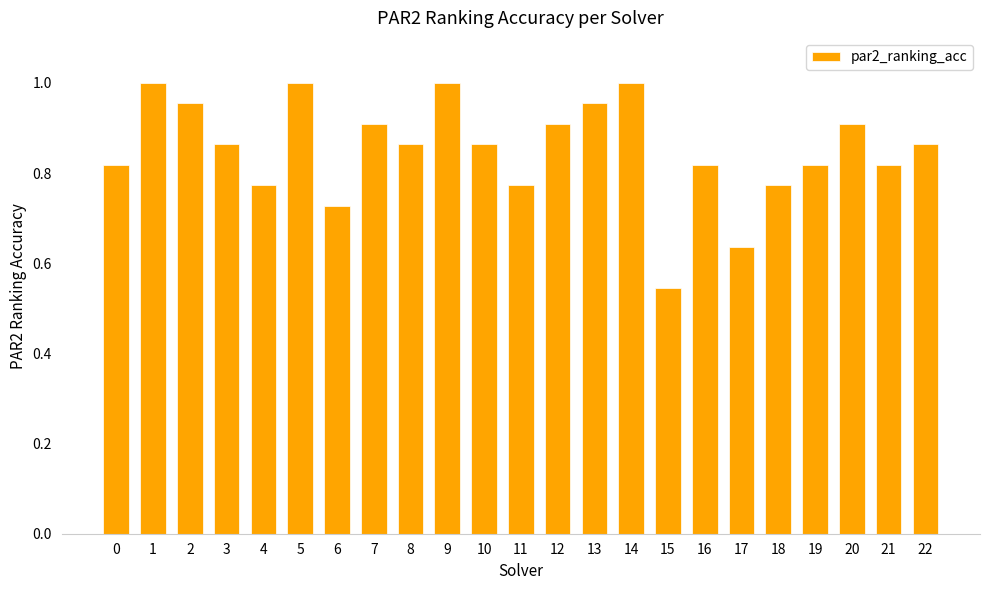

Where is the data nearest to the value 0?

15